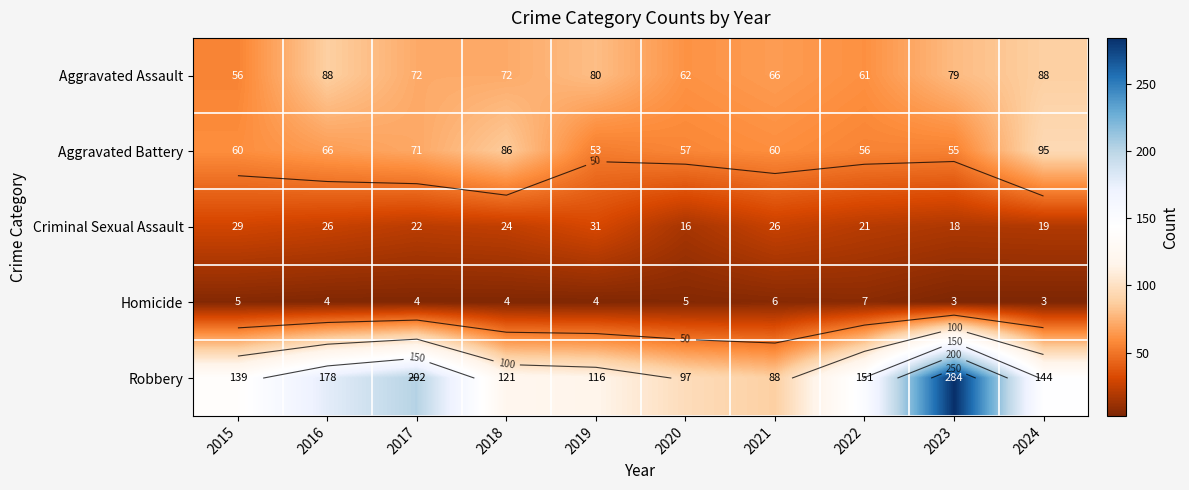

At which category is the sum across all series the highest?

2023